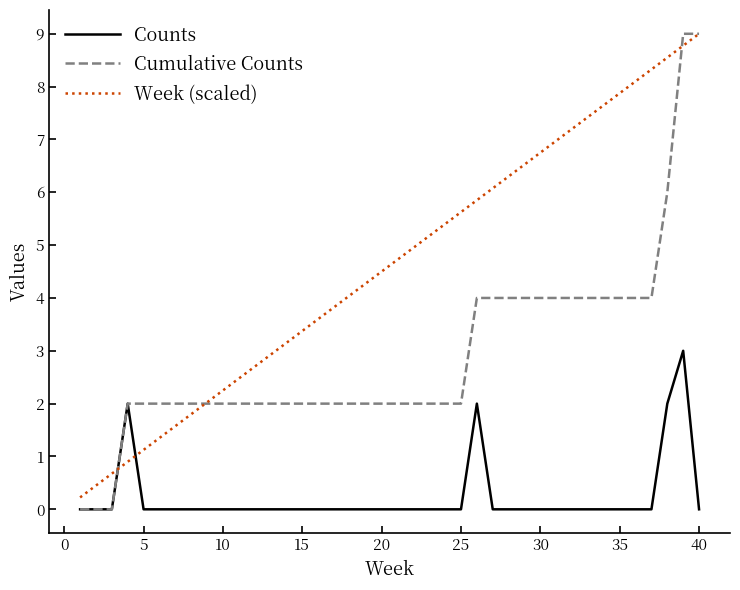

List the series in order of their overall mean, highest first.

Week (scaled), Cumulative Counts, Counts